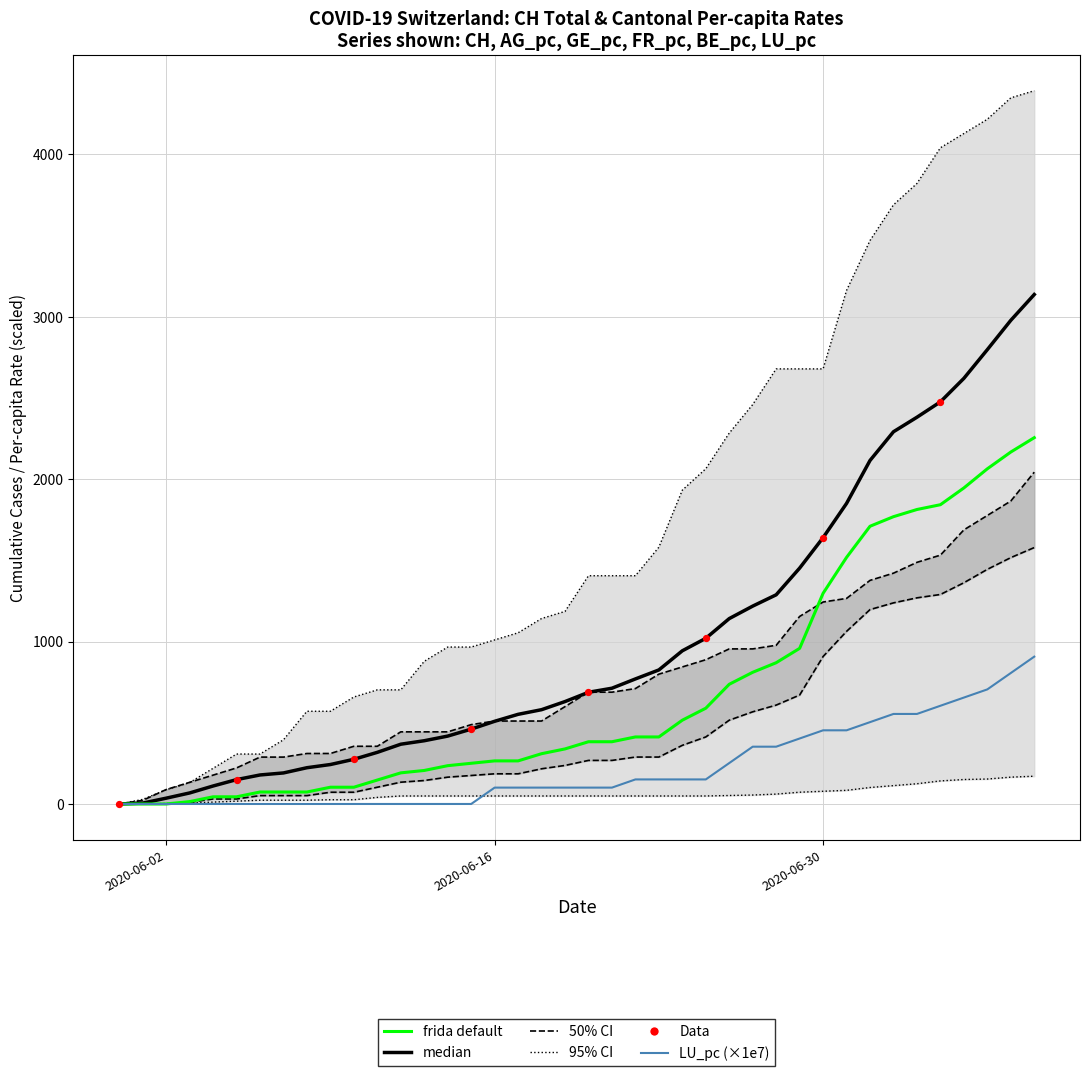

At how many categories does at least one series exceed 3341?

8